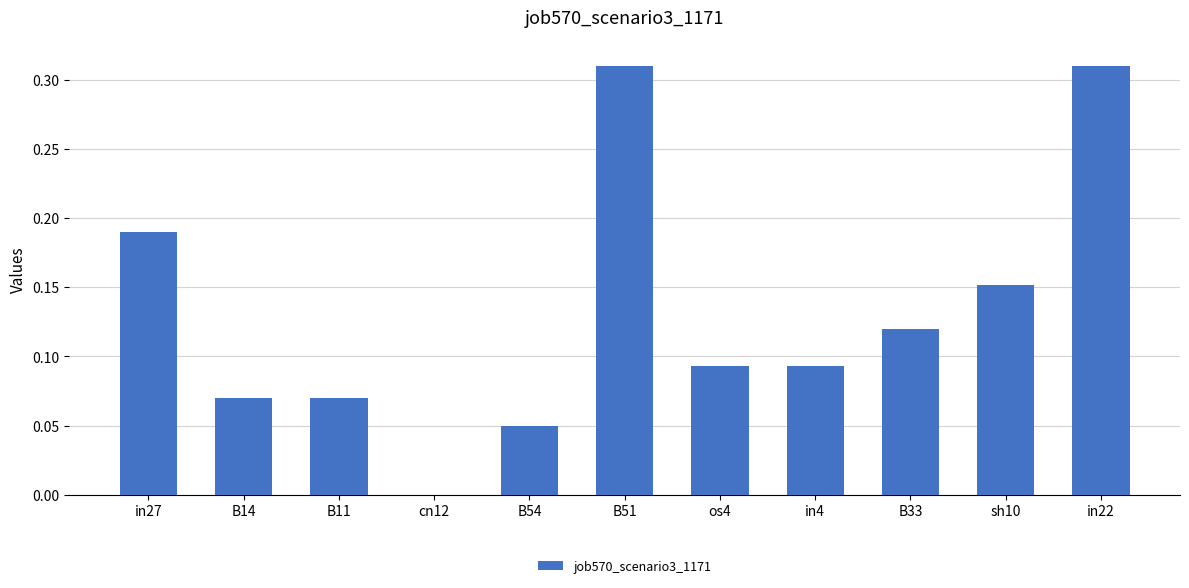

Where is the data nearest to the value 0?

cn12